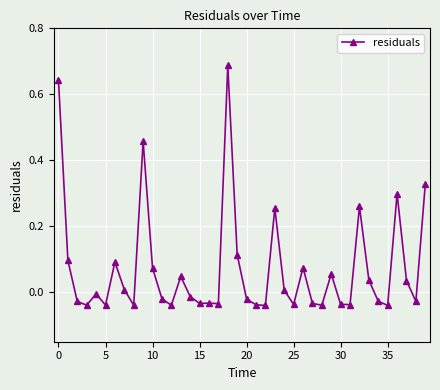

True or false: the data has more than 2 interior local peaks.

True